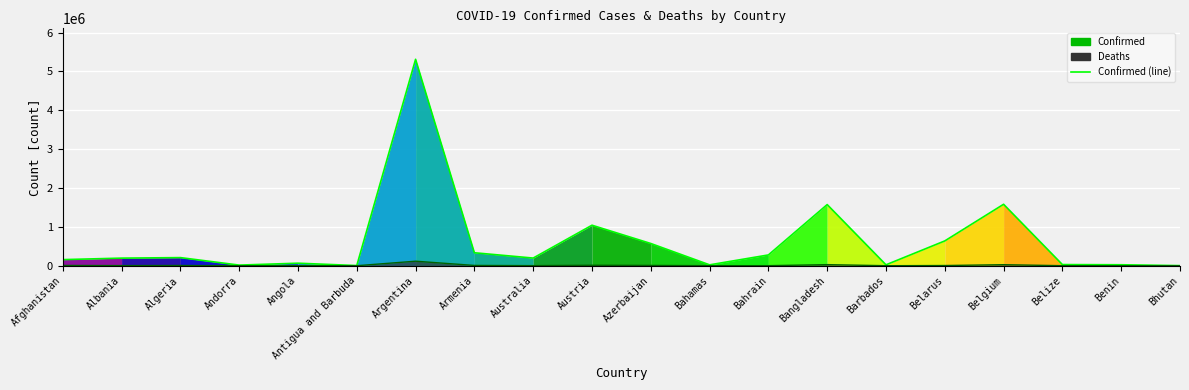

What is the difference between the second highest and second lowest values in the Deaths (line) series?

27838